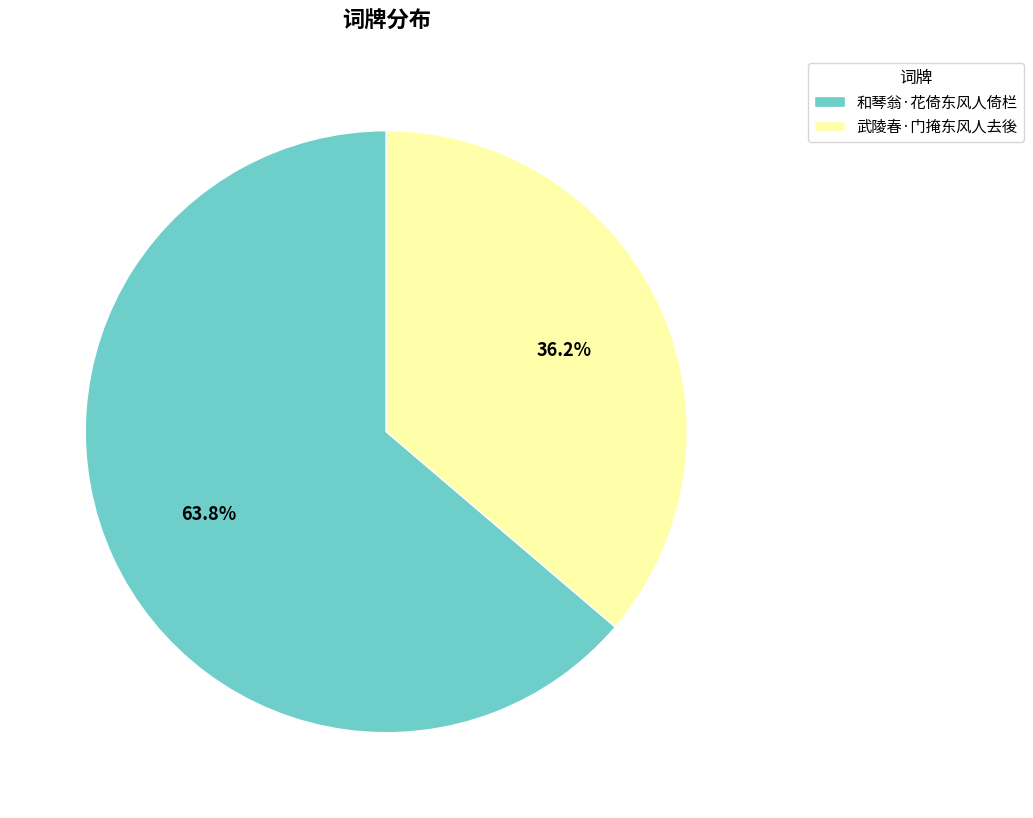

What is the largest slice in the pie chart?

和琴翁·花倚东风人倚栏